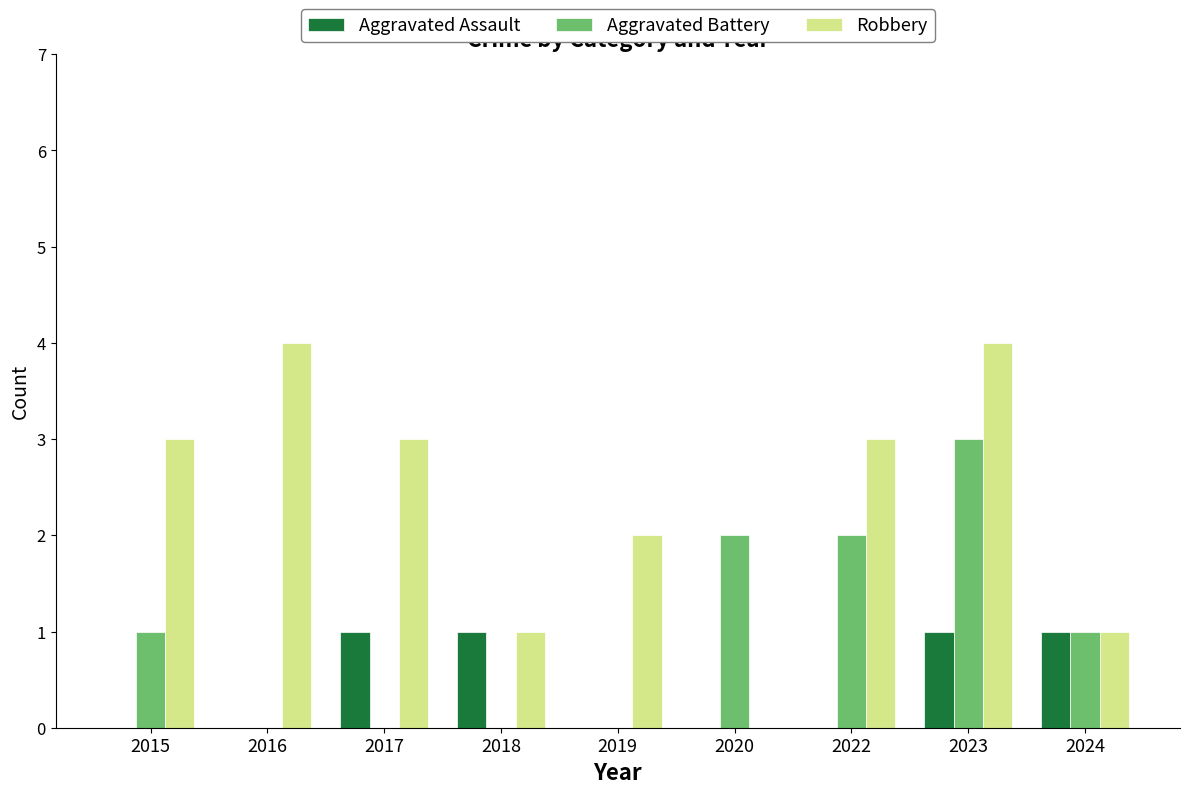

Count the Aggravated Battery values in the range 0 to 2.

8